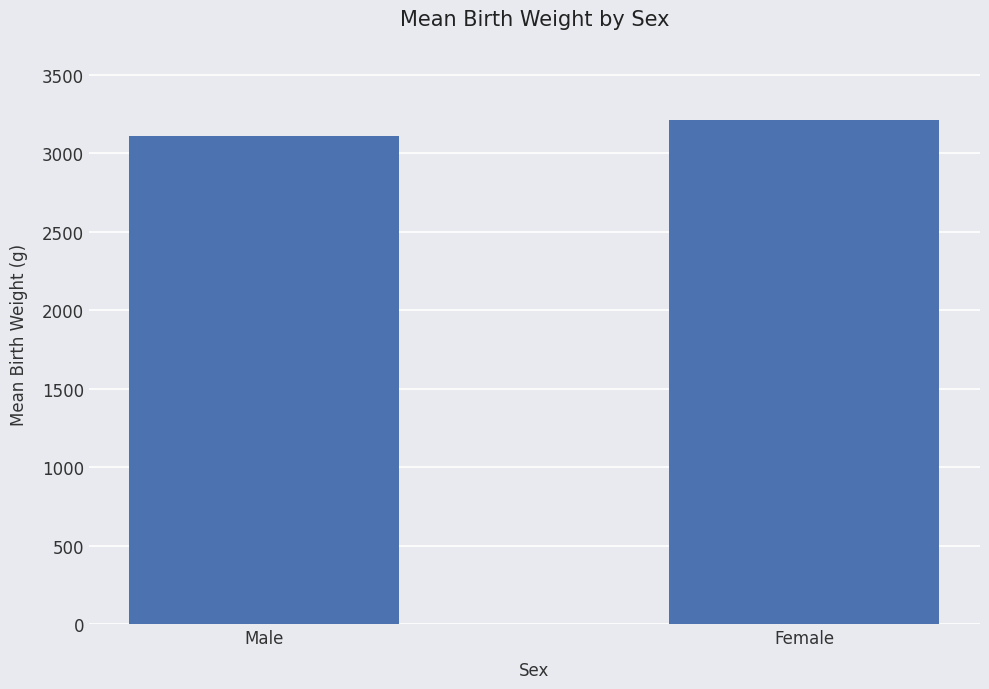

How many values are below 3212?

1